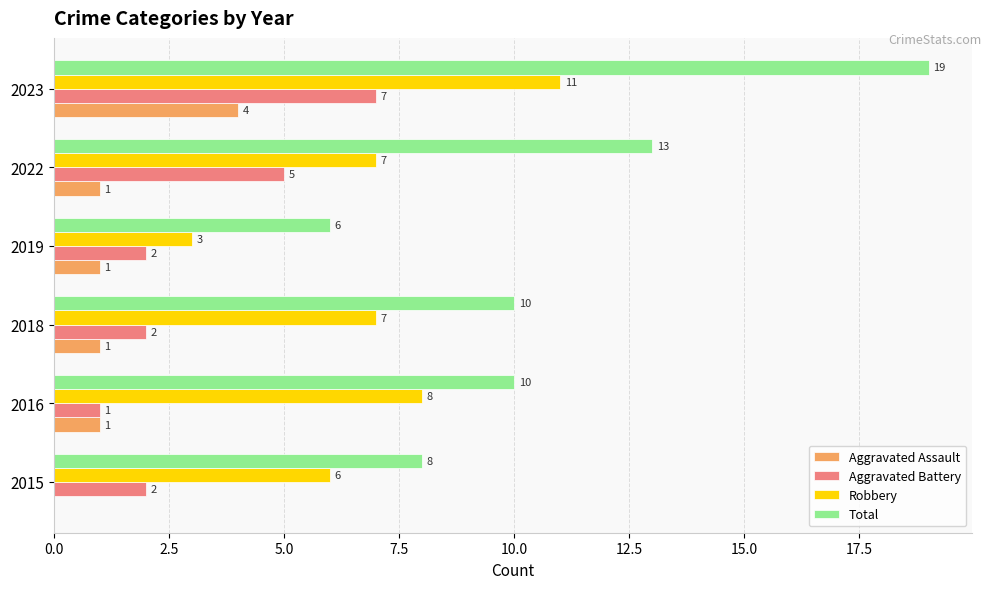

What value does the Total series have at 2023, to the nearest 10?

20